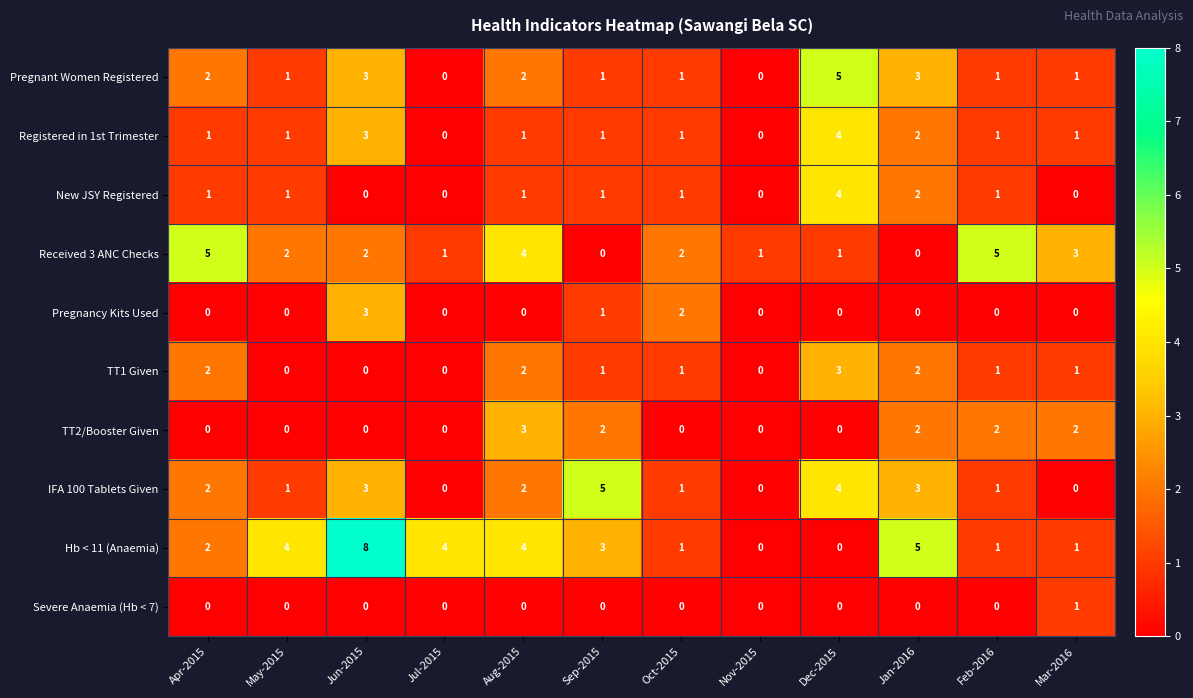

What value does the Received 3 ANC Checks series have at Aug-2015?

4